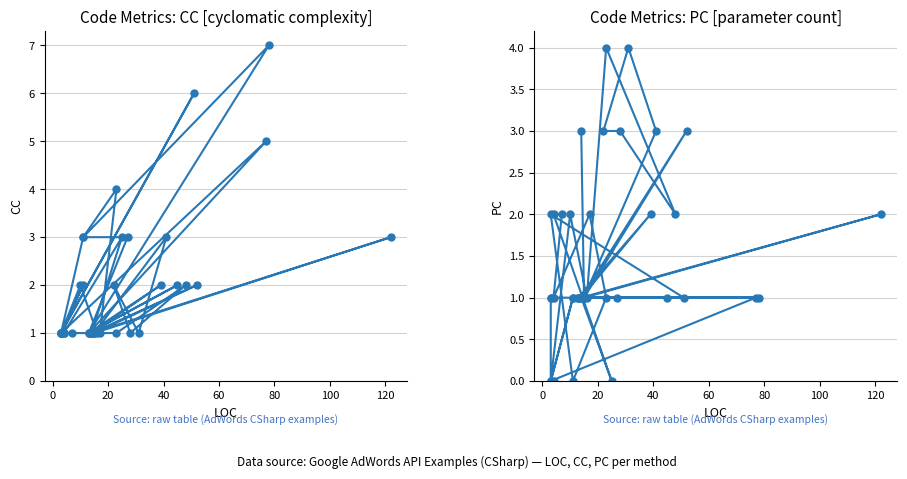

At how many categories does at least one series exceed 0?

40